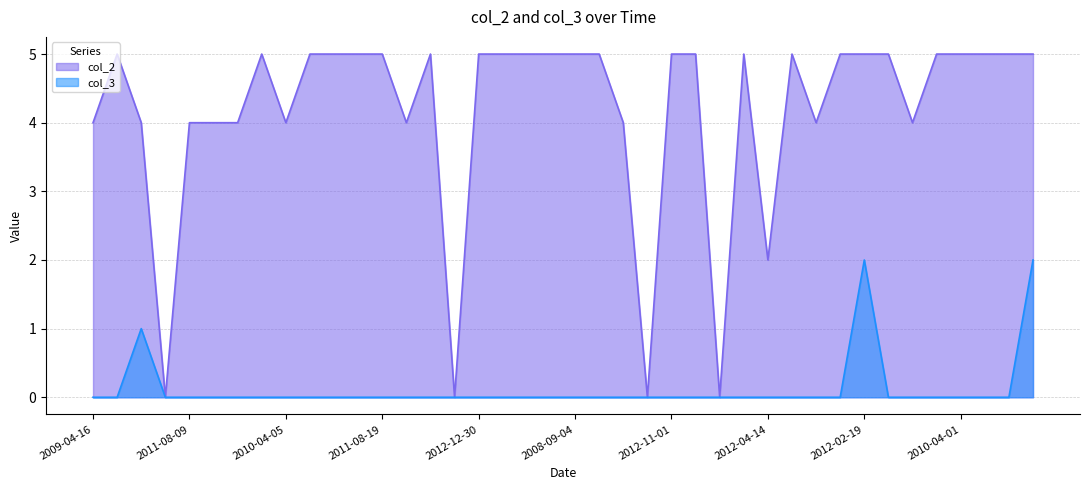

What is the greatest value displayed?

5